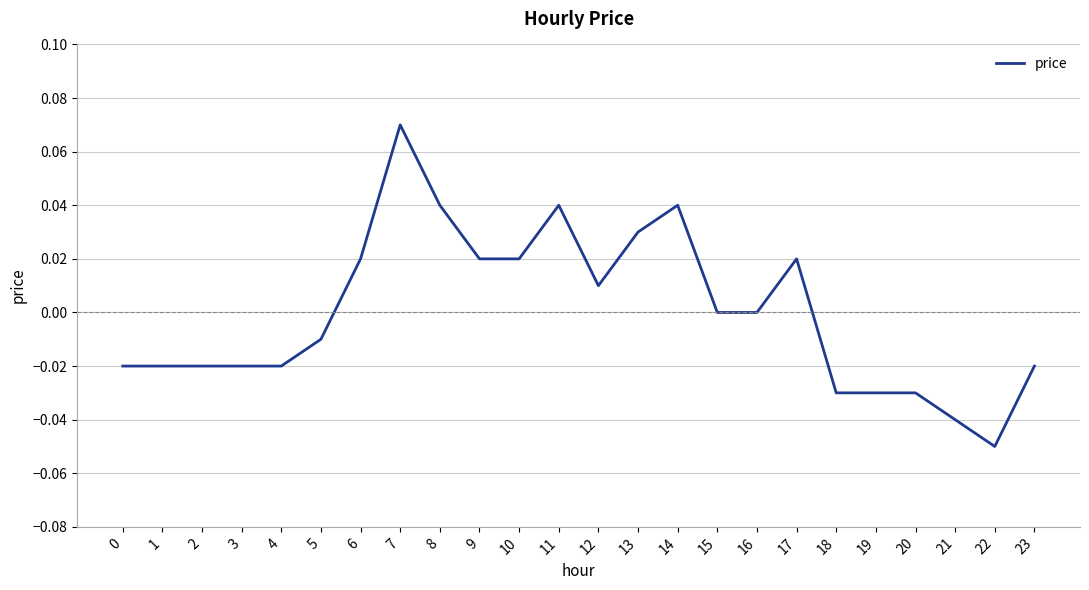

Which has a higher value, 21 or 23?

23